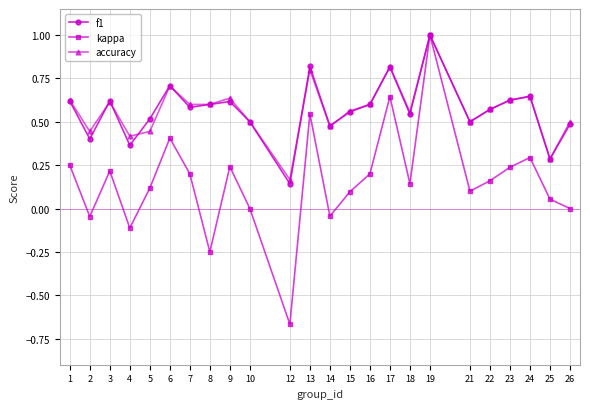

At which category is the sum across all series the highest?

19